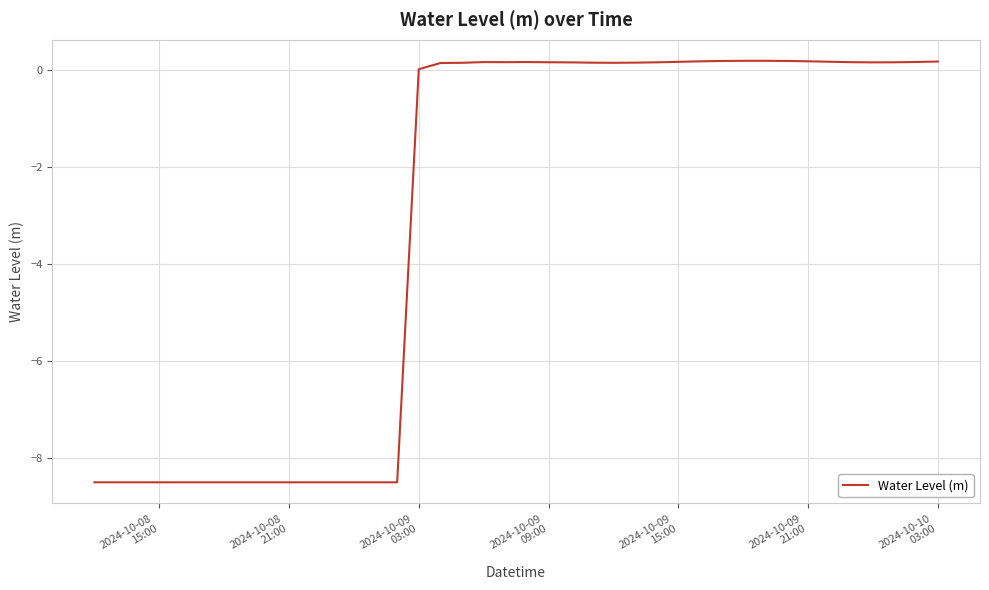

What is the minimum value shown in the chart?

-8.5